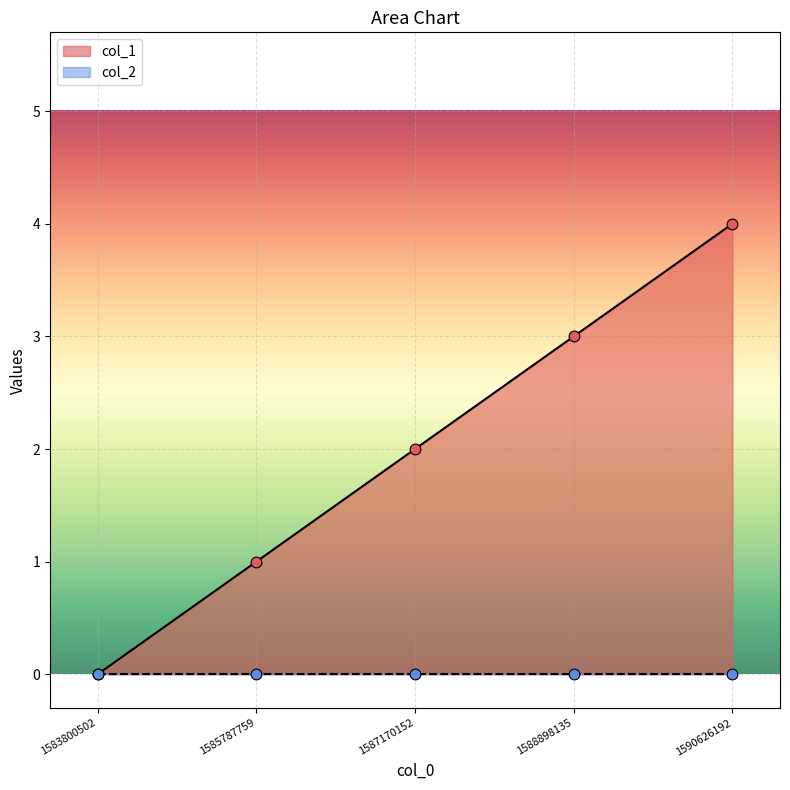

Between 1583800502 and 1590626192, which is larger?

1590626192